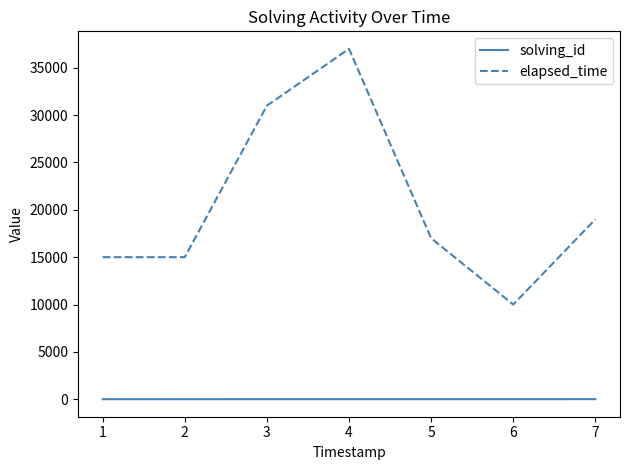

Which series has the largest range (max minus min)?

elapsed_time